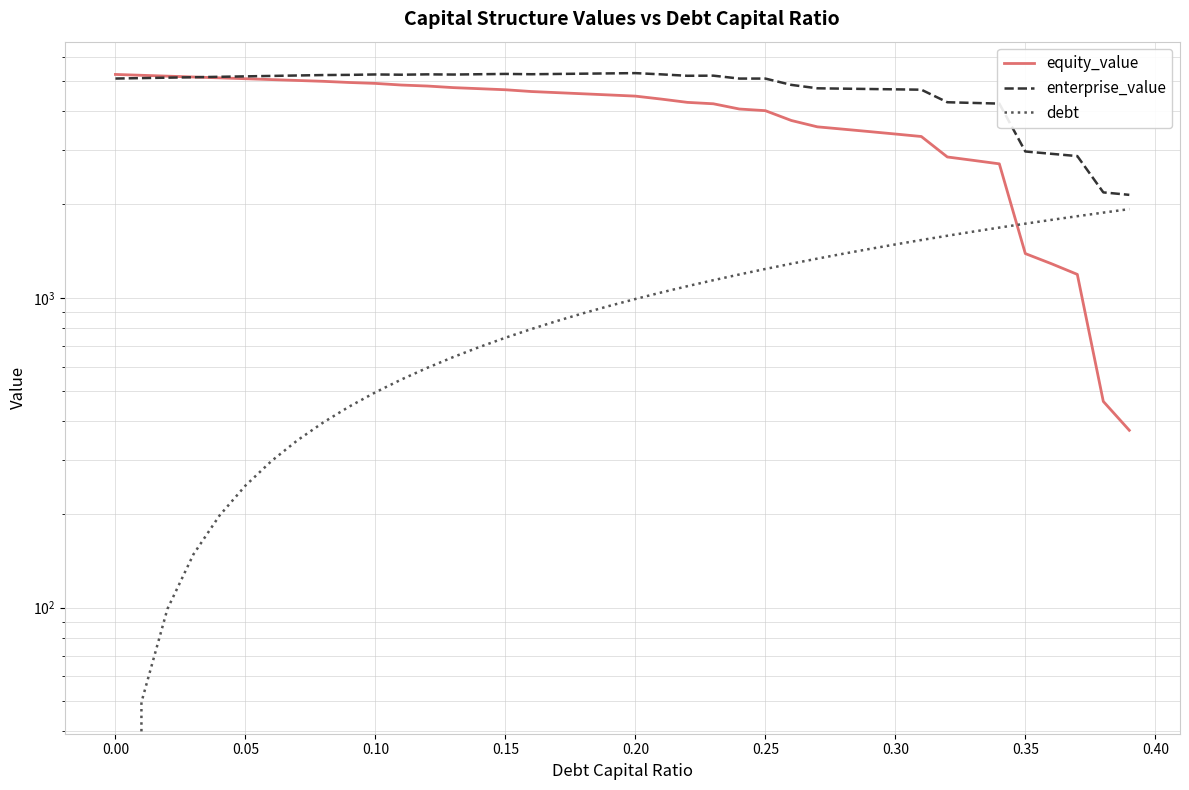

What is the spread (max minus min) of values at 0.35?

1576.1